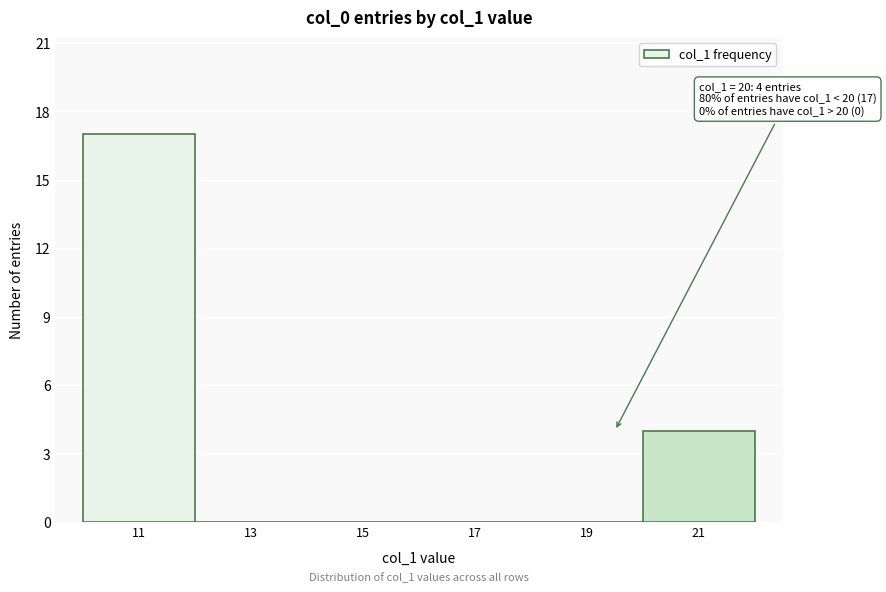

Which range on the x-axis has the tallest bar?

10 to 12